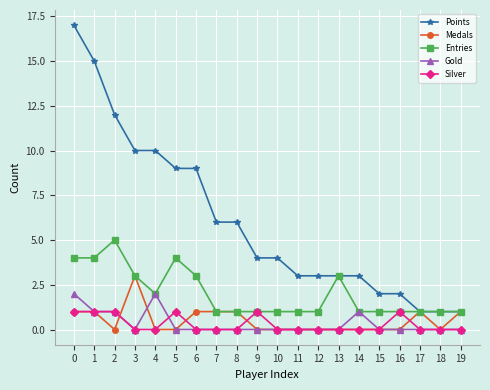

At which category does Entries reach its first local peak?

2